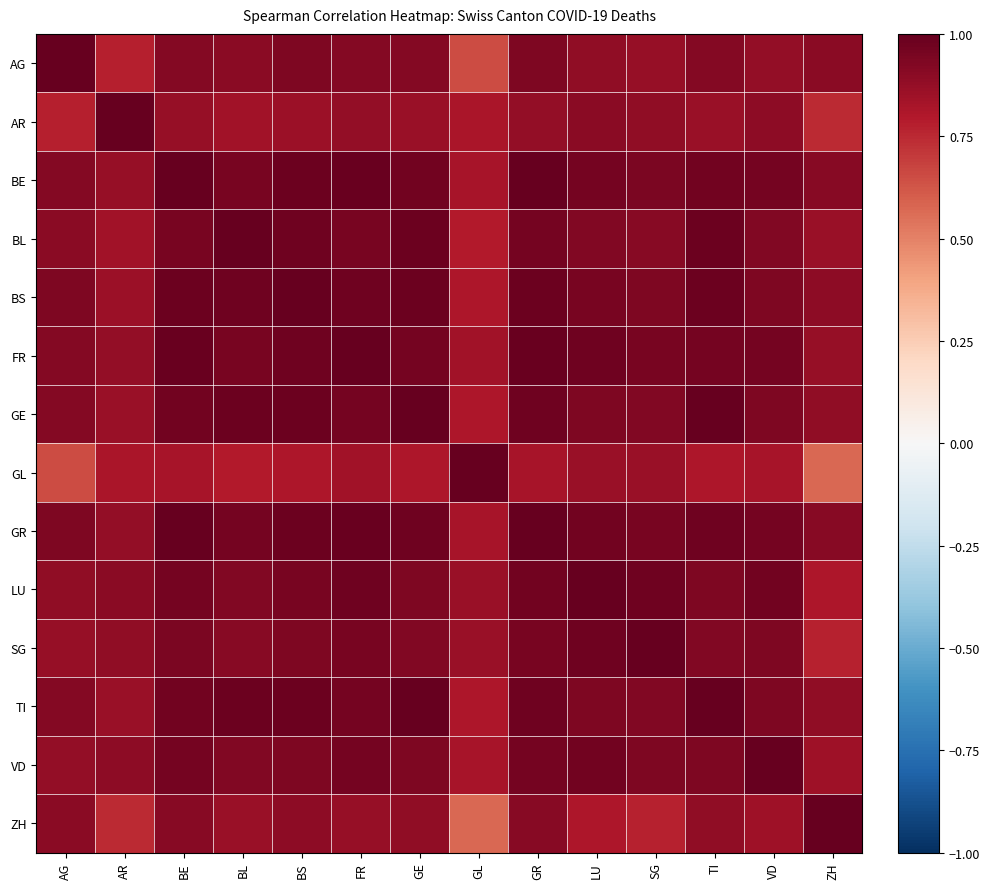

Between ZH and GR, which is larger?

GR